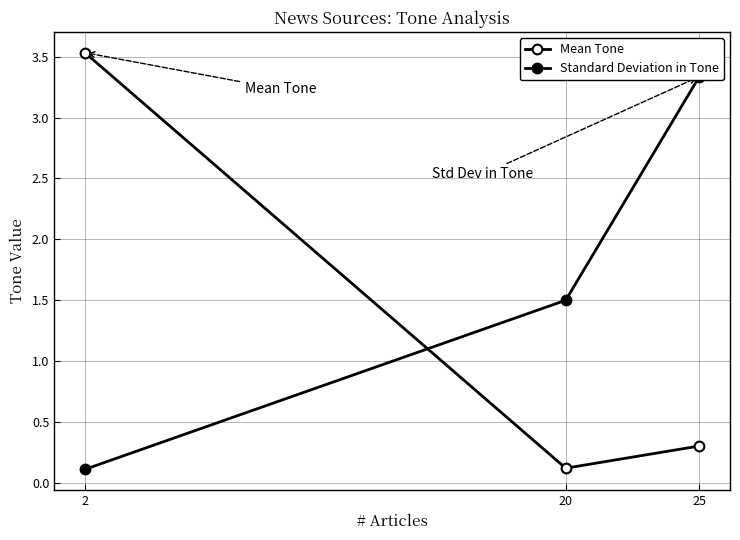

Which category has the highest value in the Standard Deviation in Tone series?

25